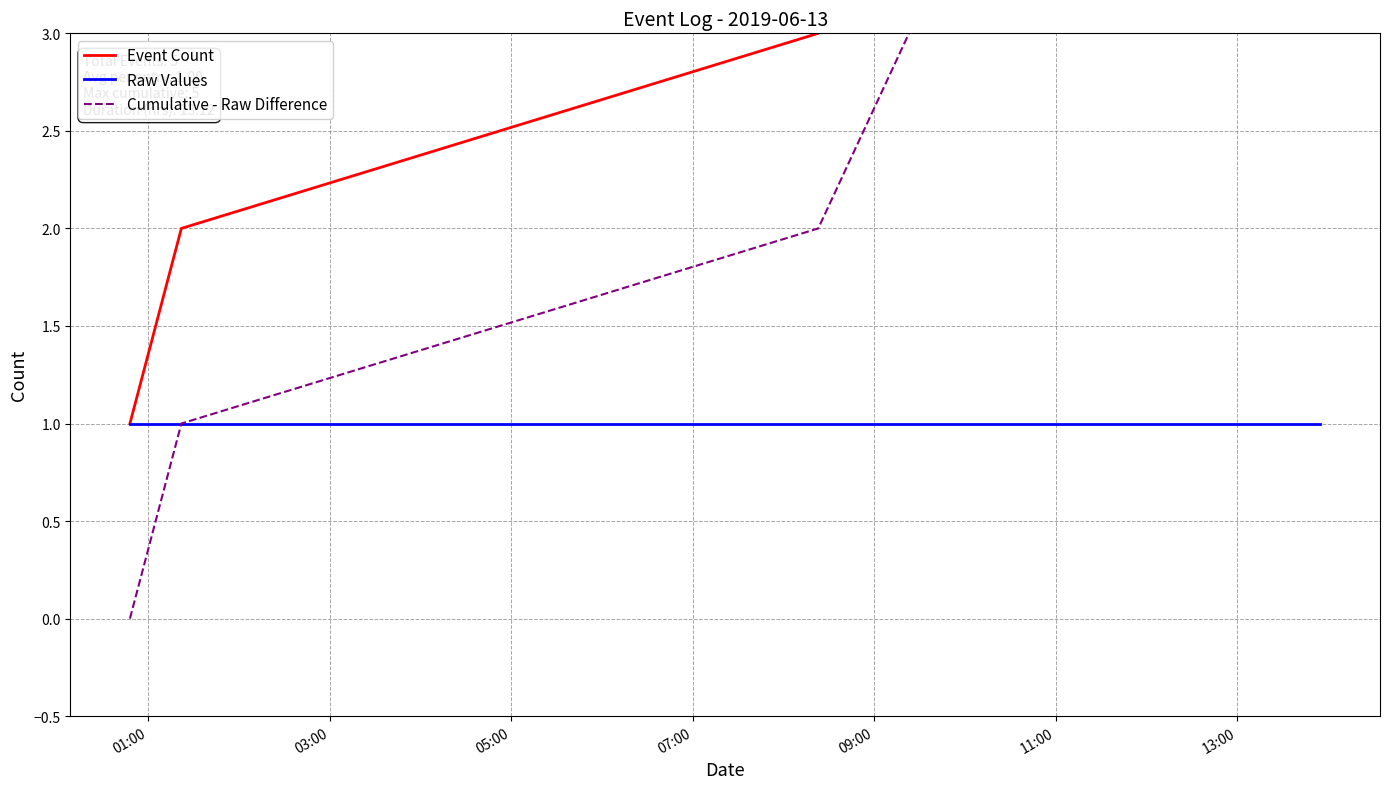

Is it true that Cumulative - Raw Difference equals 1 at 03:00?

False